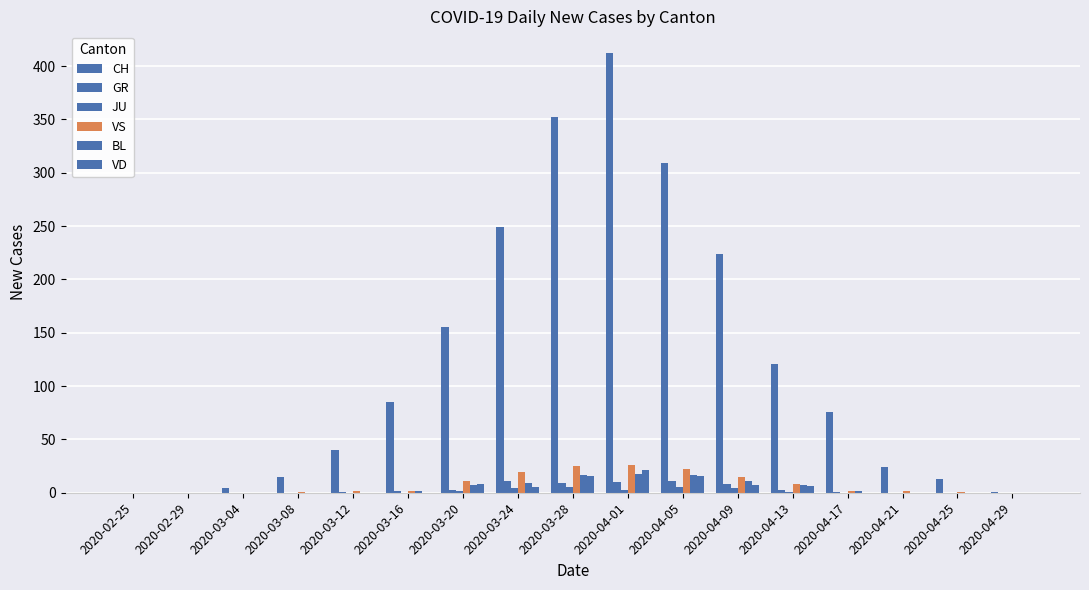

Count the number of data series in this chart.

6